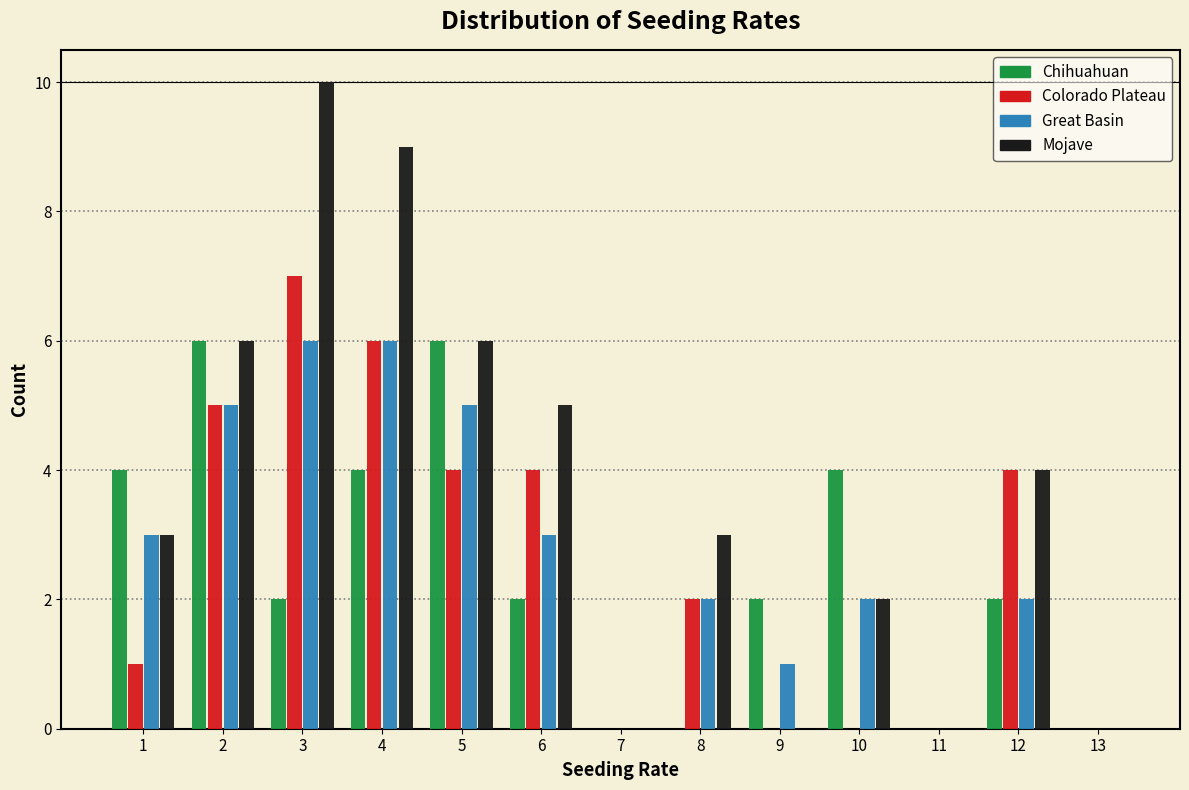

What is the height of the Great Basin bar covering 9.5 to 10.5 on the x-axis? The values are not printed on the chart, so give them approximately, as read against the axis.

2